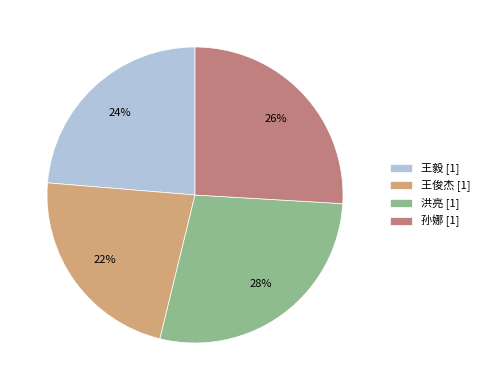

To the nearest percent, what percentage of the pie is 洪亮?

28%